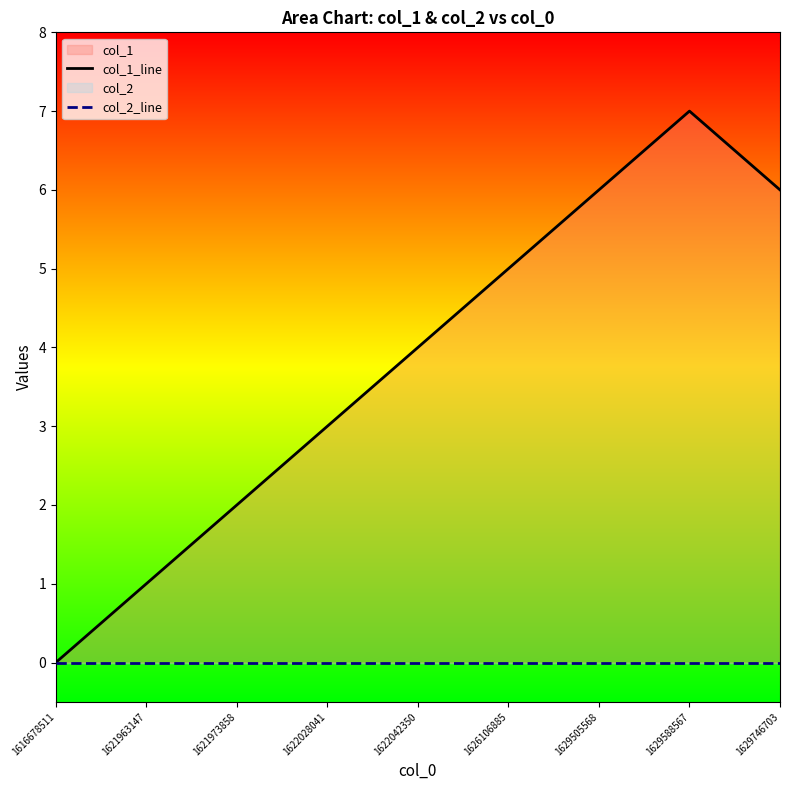

True or false: col_2_line has a value of 0 at 1629505568.

True